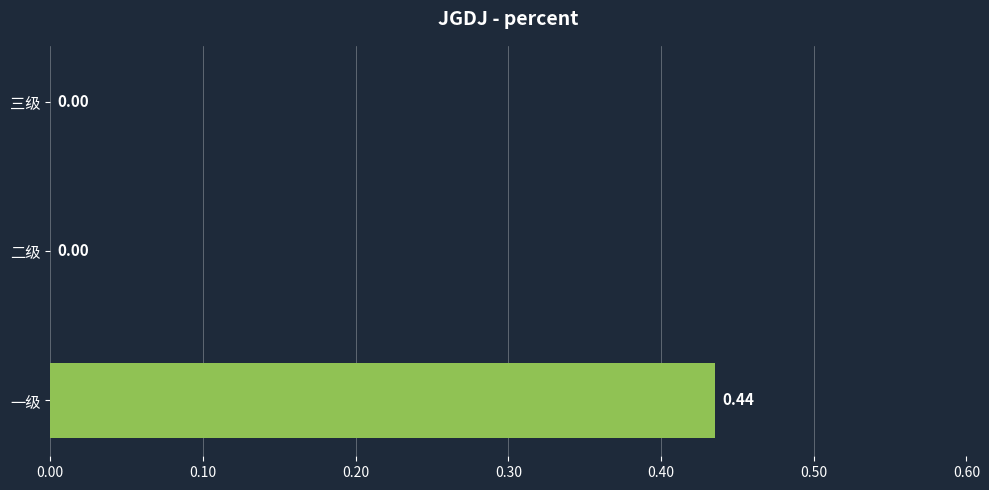

The chart shows a value of 0.4 at 一级. True or false?

True